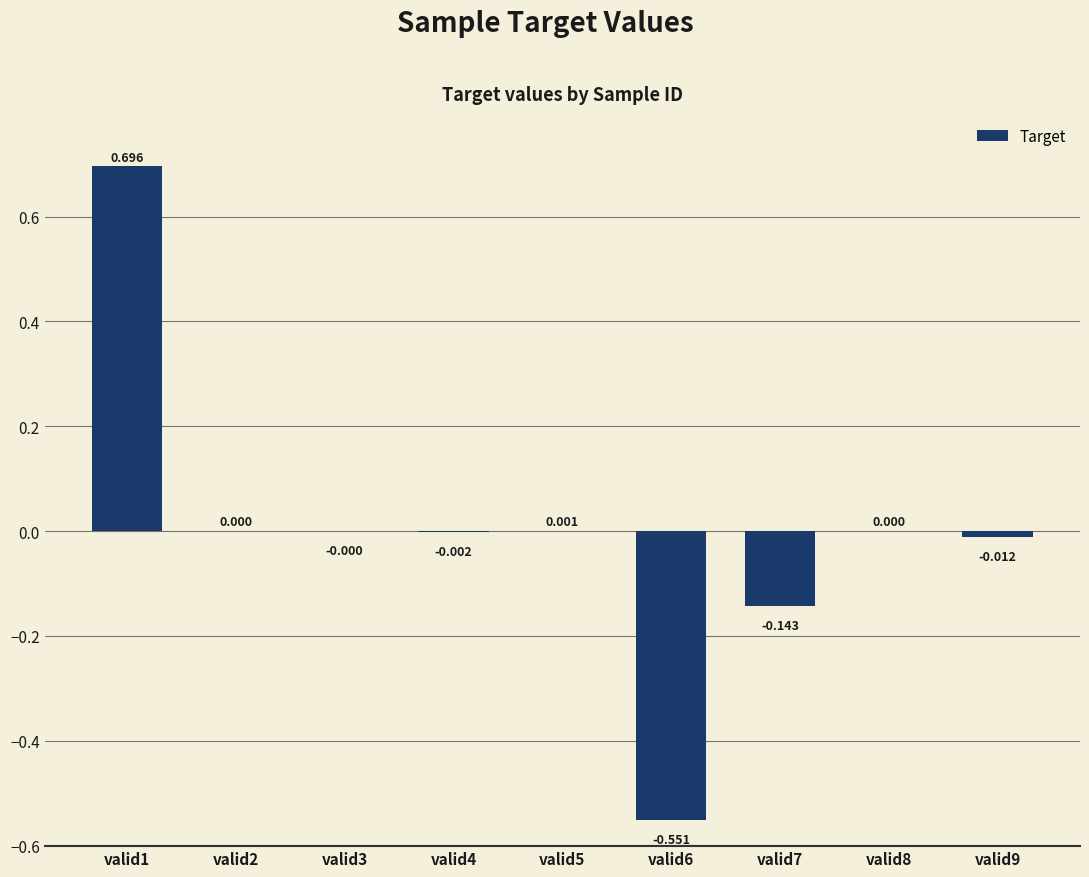

At which category does the chart reach its minimum across all series?

valid6